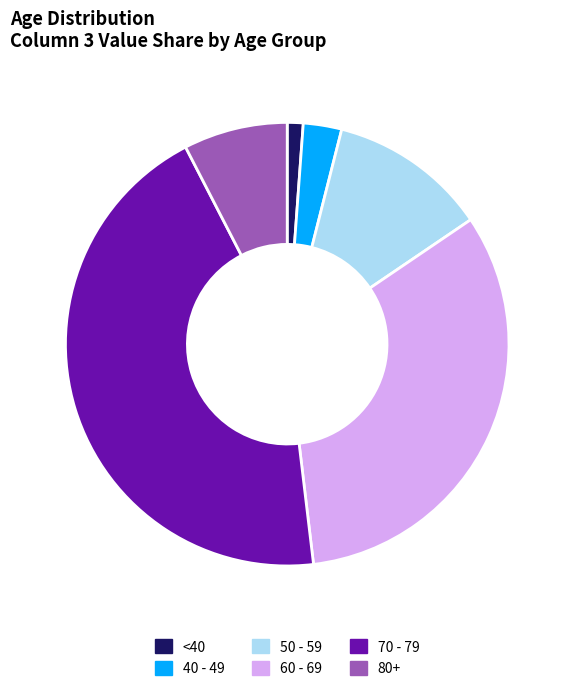

How many slices are in this pie chart?

6